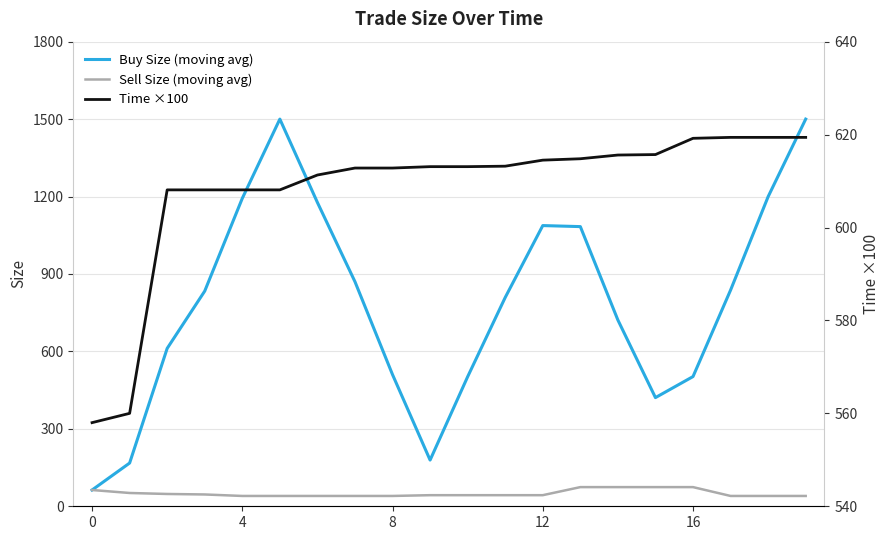

True or false: Time ×100 and Sell Size (moving avg) intersect in this chart.

False